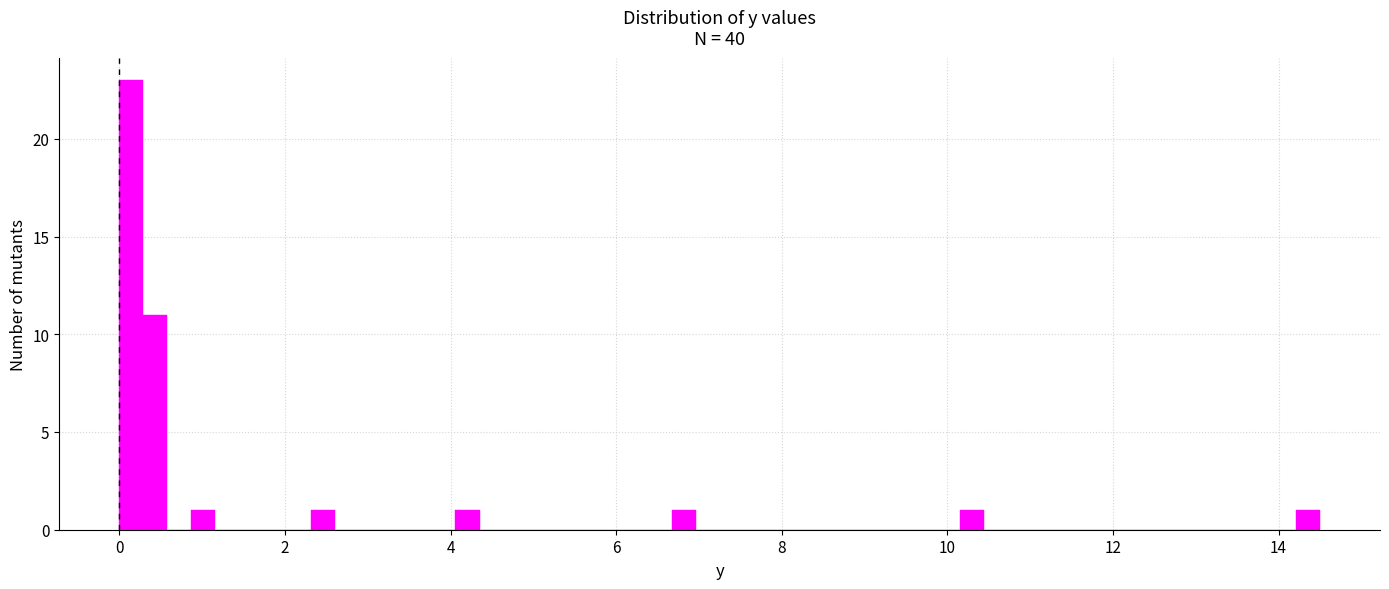

Around what value on the x-axis is the tallest bar? Give the approximate position of its centre, as read against the axis.

0.2